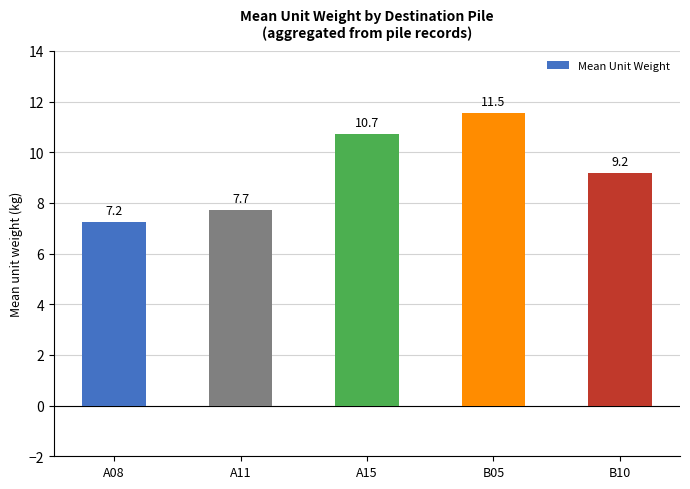

What is the change in value from A15 to B05?

+0.8